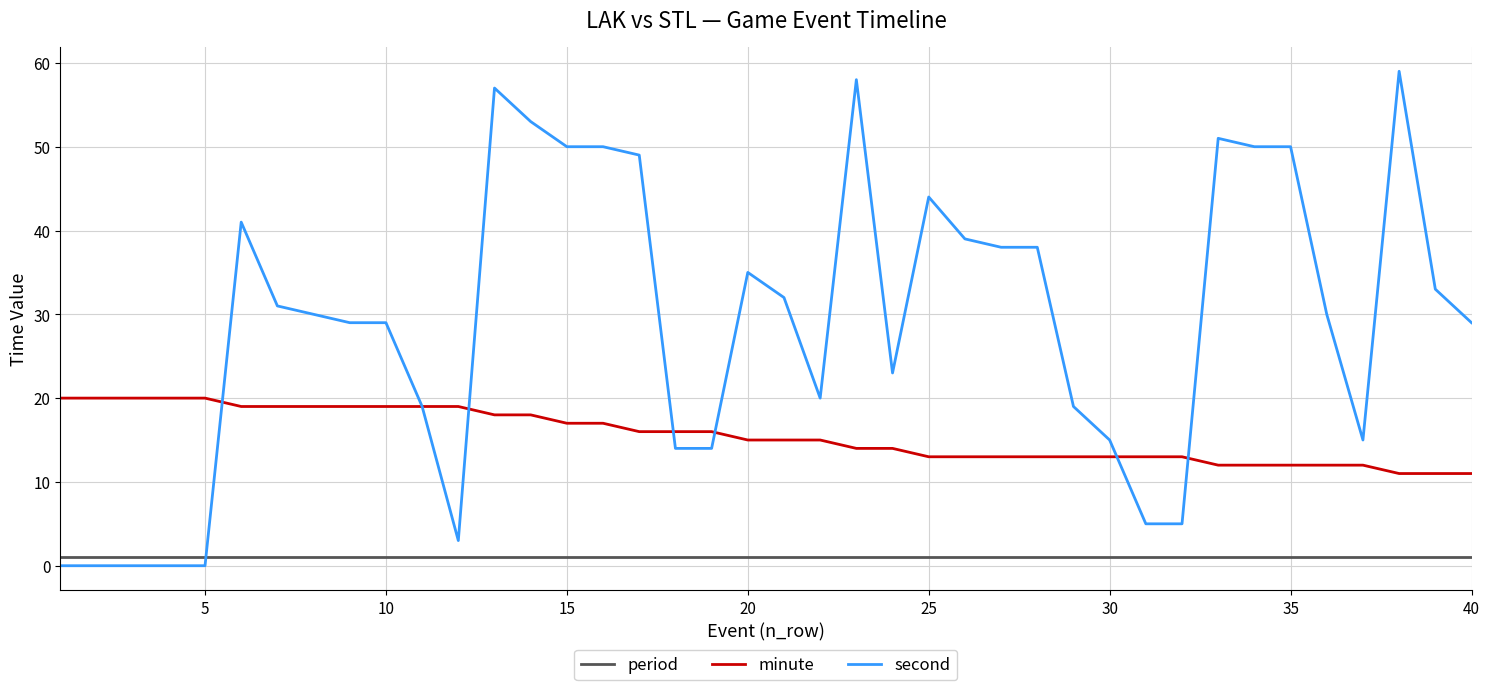

What are all the series names shown in the legend?

period, minute, second